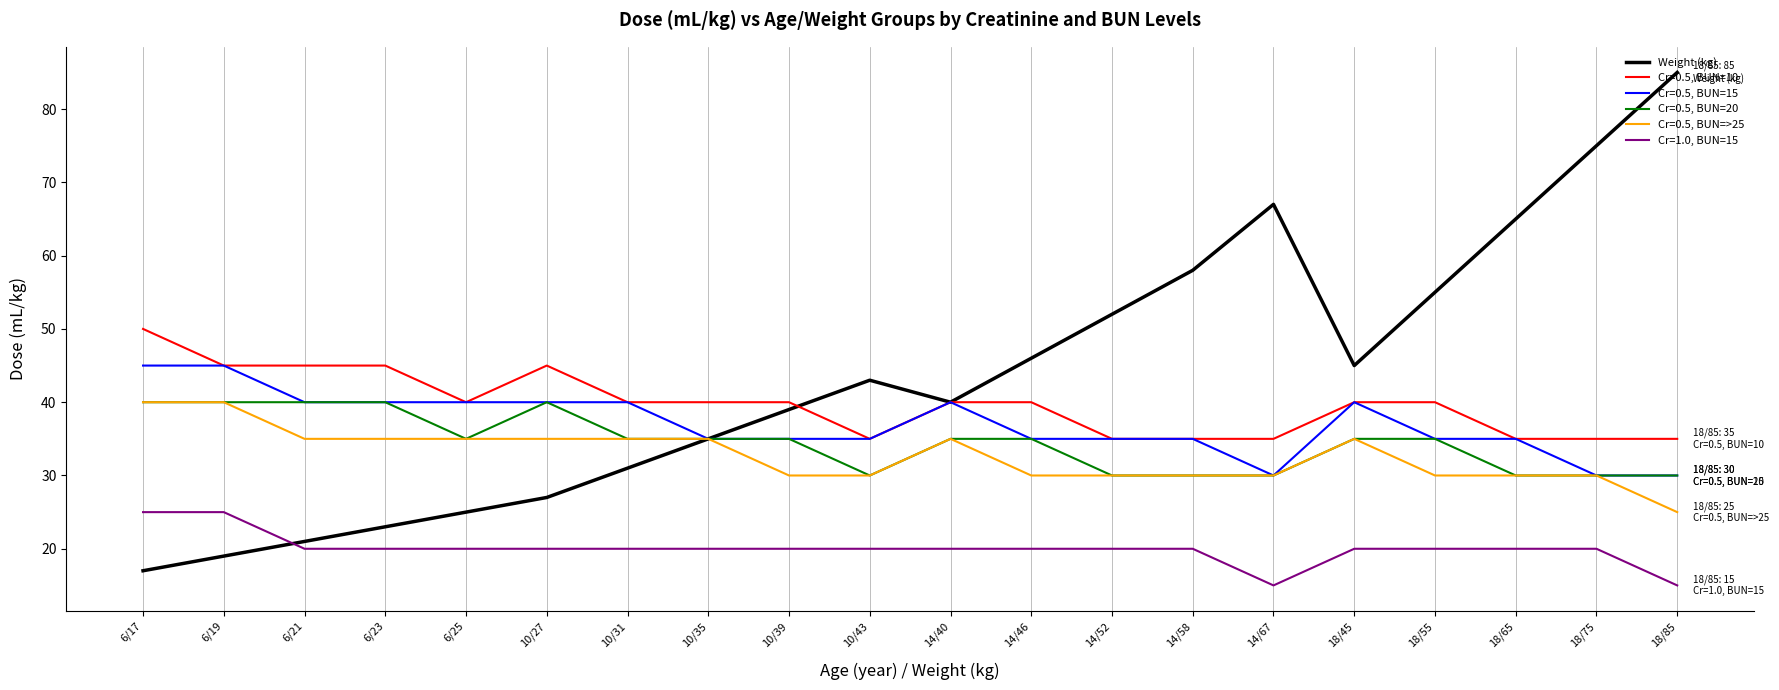

Which series has the widest spread of values?

Weight (kg)